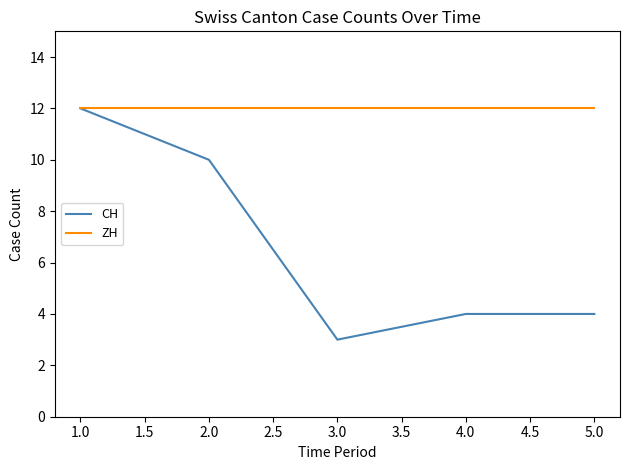

How many lines are shown in the chart?

2